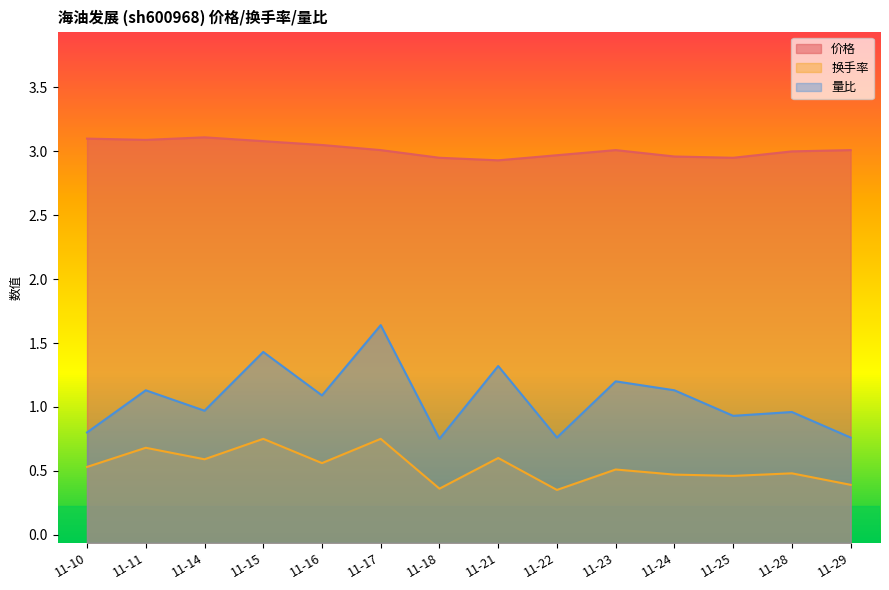

List the labels in order of 量比 value, largest first.

11-17, 11-15, 11-21, 11-23, 11-11, 11-24, 11-16, 11-14, 11-28, 11-25, 11-10, 11-22, 11-29, 11-18